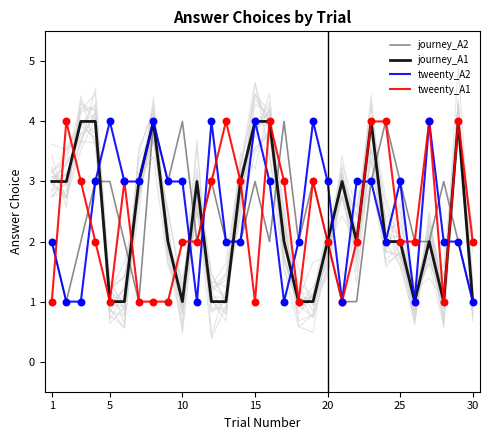

At how many categories does at least one series exceed 1?

30